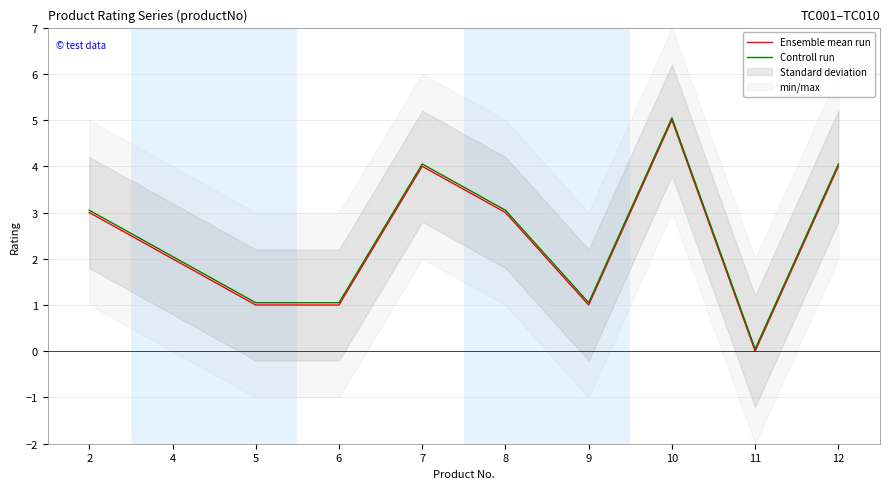

What is the difference between the maximum and minimum values in the Controll run series?

5.0